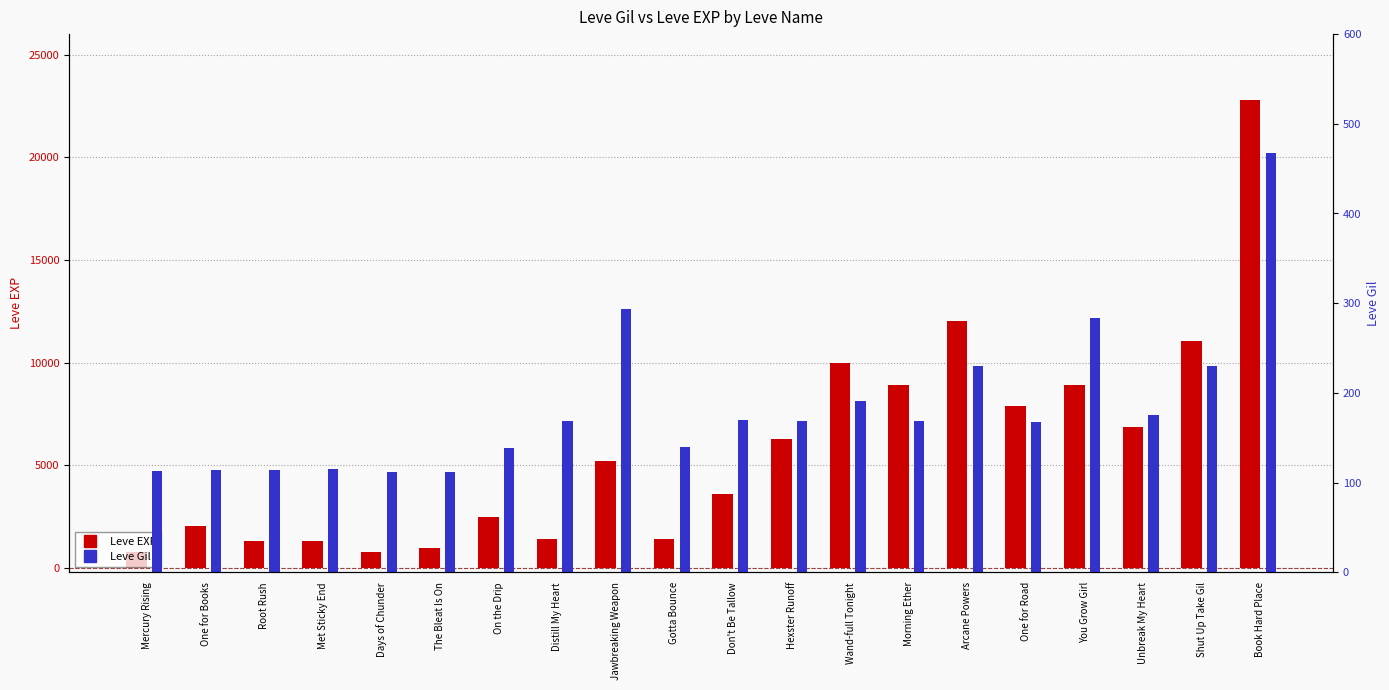

How many bars are there in each group?

2